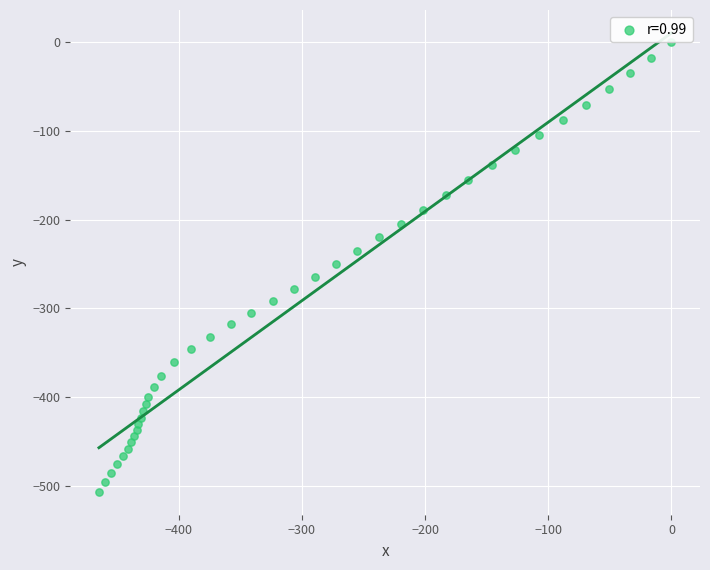

What is the range of Y values (max minus min)?

507.0